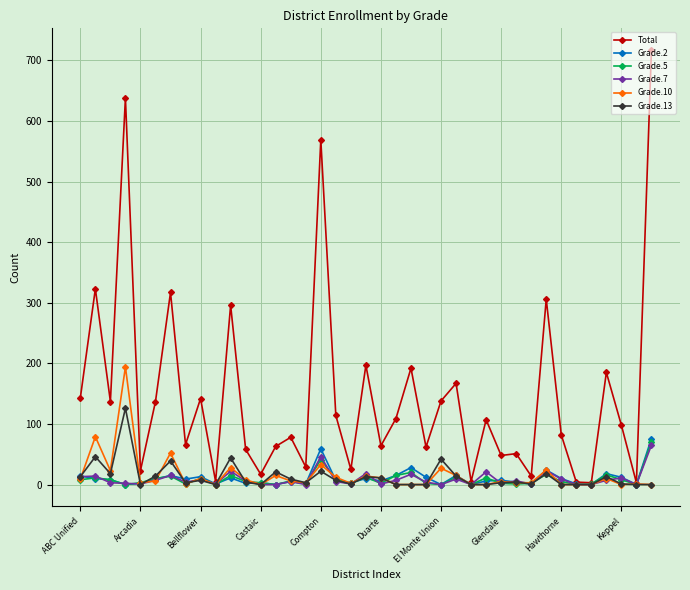

Which series has the largest range (max minus min)?

Total